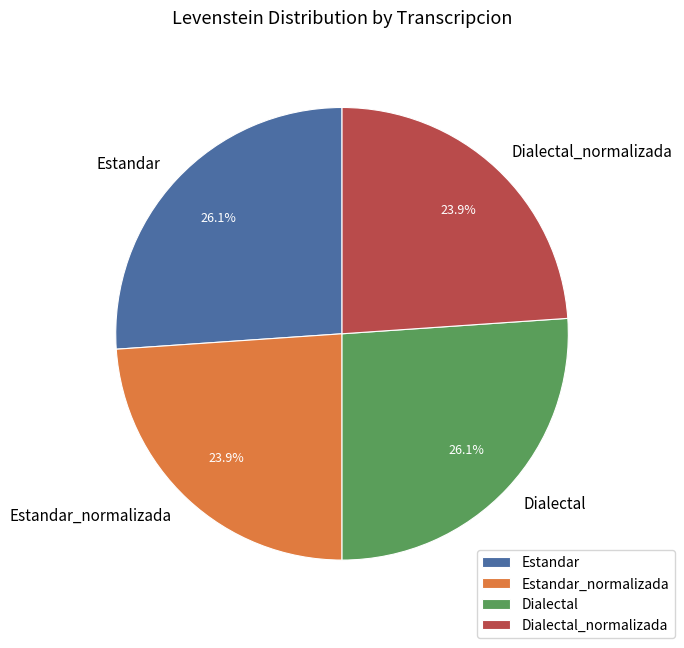

Between Estandar and Dialectal_normalizada, which is larger?

Estandar